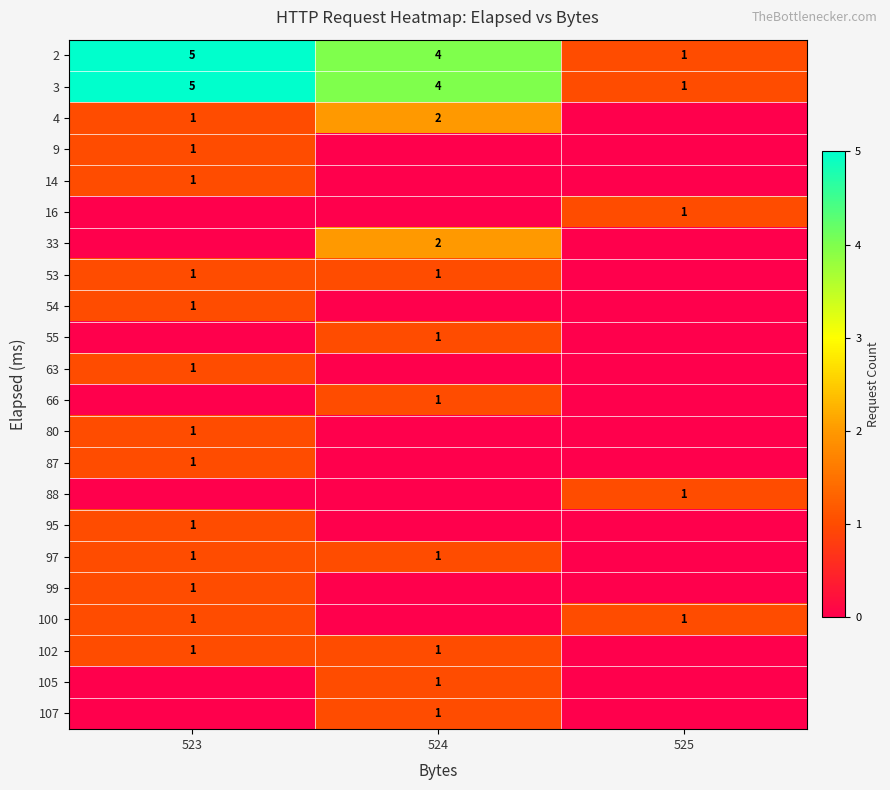

What is the sum of all 2 values?

10